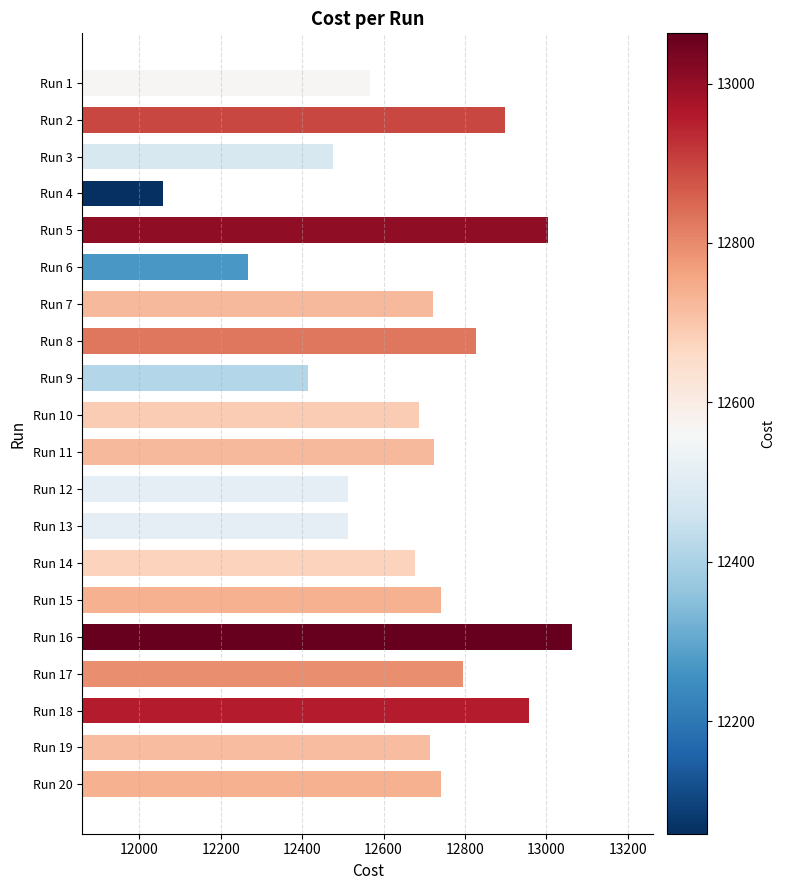

What is the minimum value shown in the chart?

12059